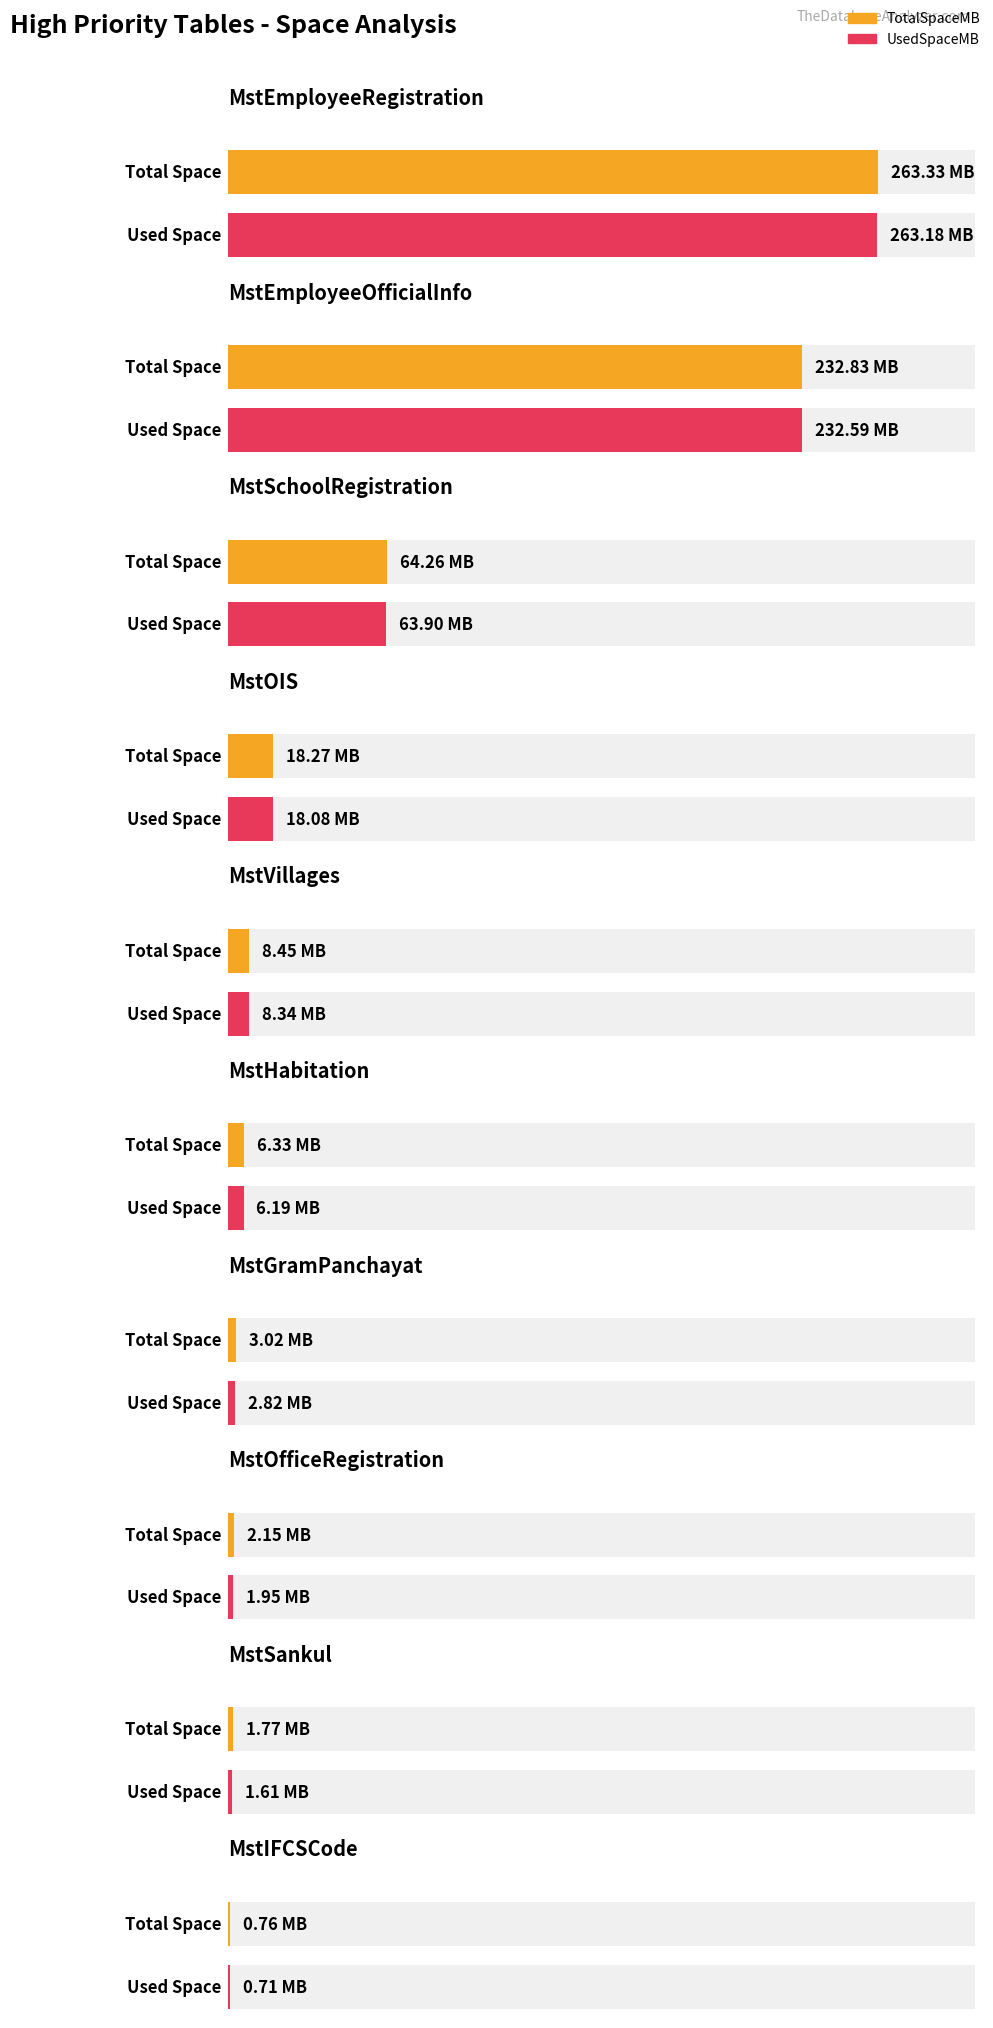

What is the spread (max minus min) of values at MstGramPanchayat?

0.2